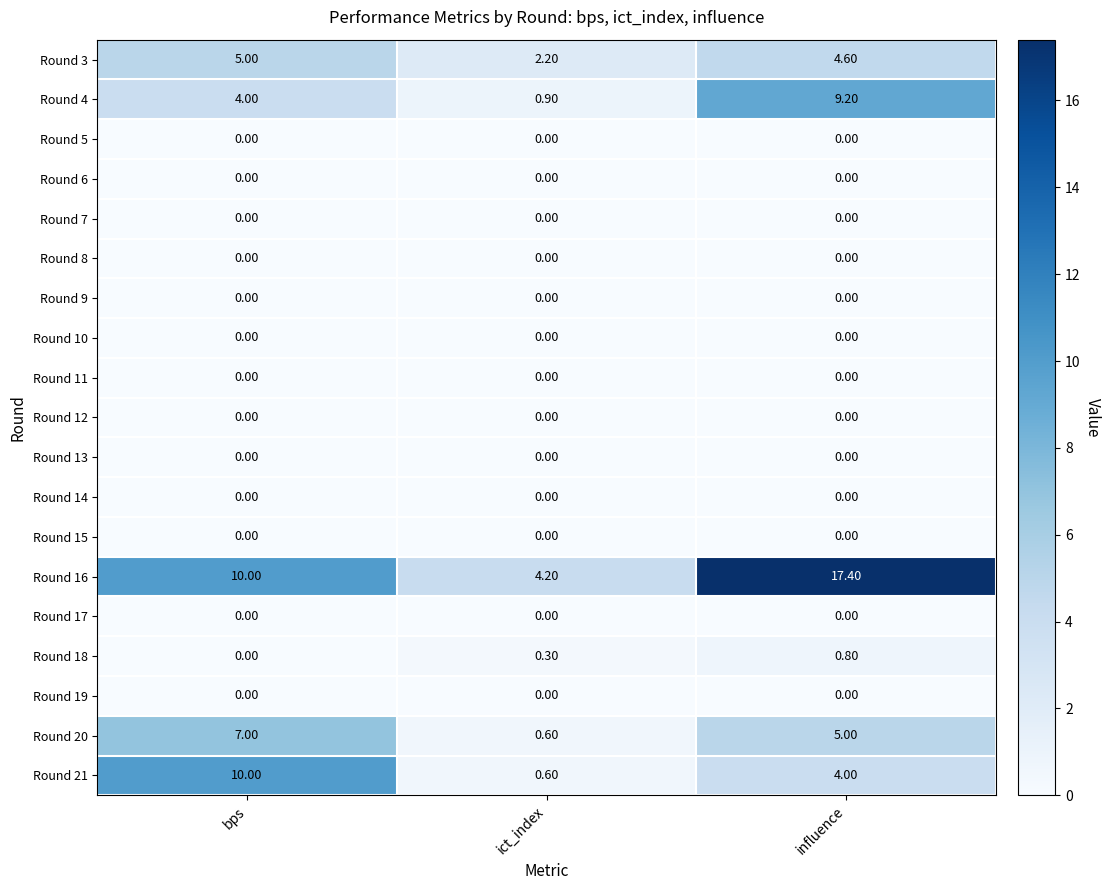

Which category has the highest value in the Round 3 series?

bps